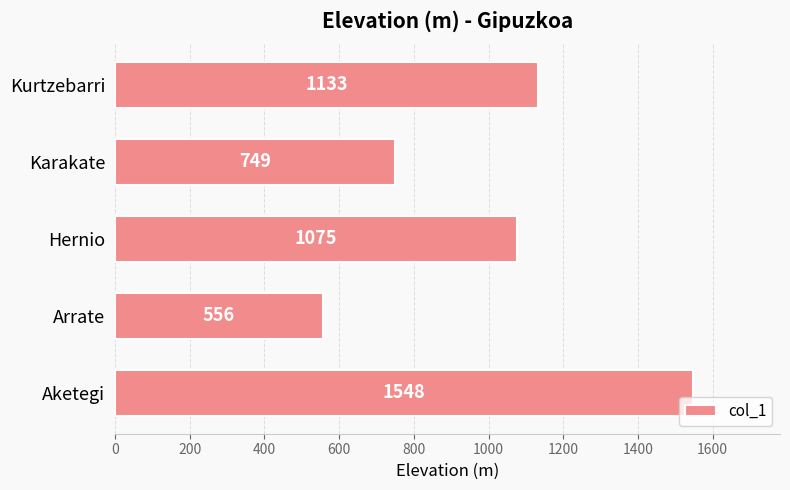

What is the sum of all values?

5061